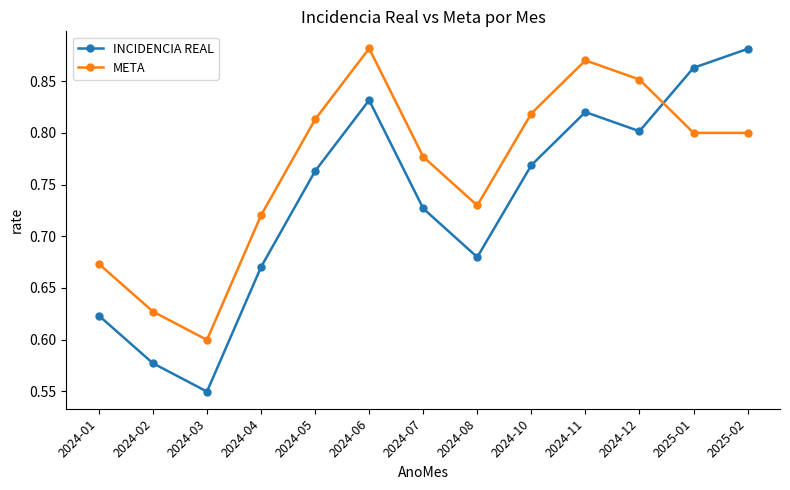

What is the label of the 7th point from the left?

2024-07